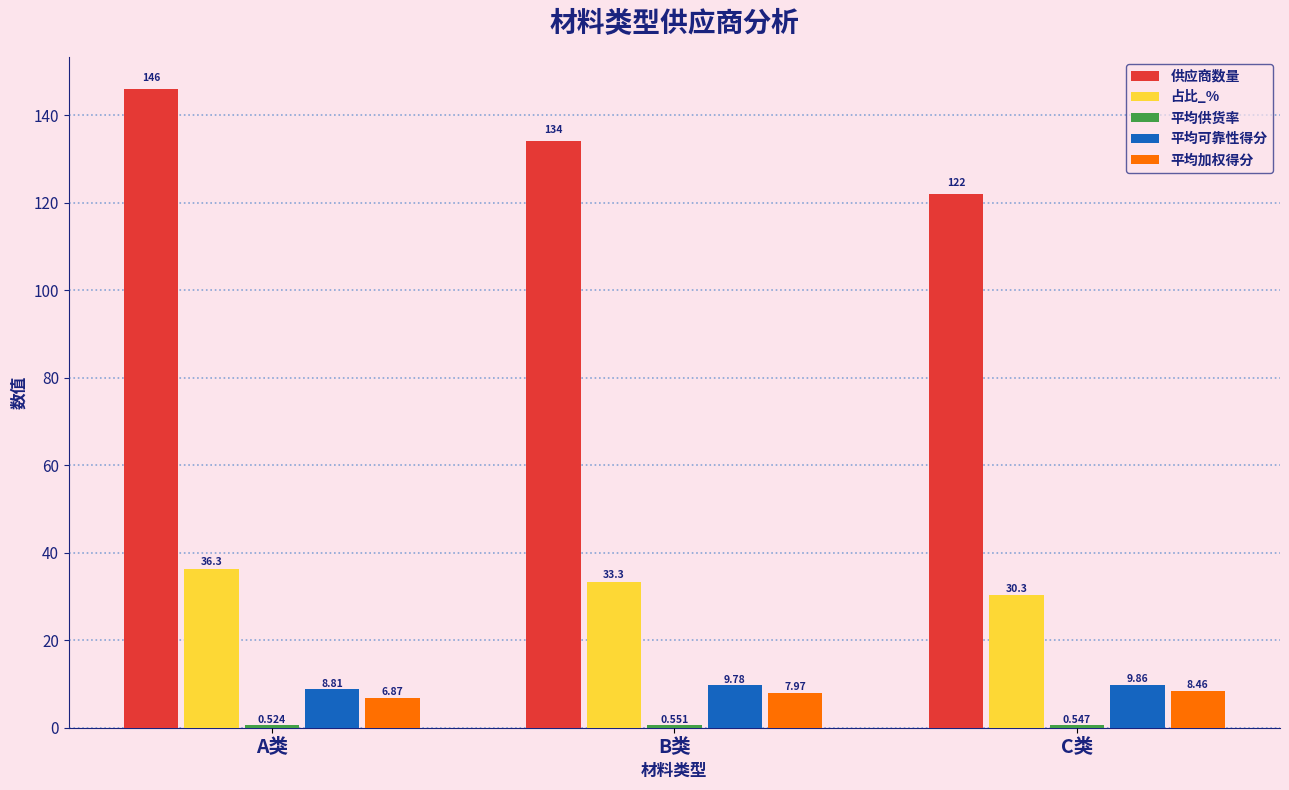

Which series has the widest spread of values?

供应商数量